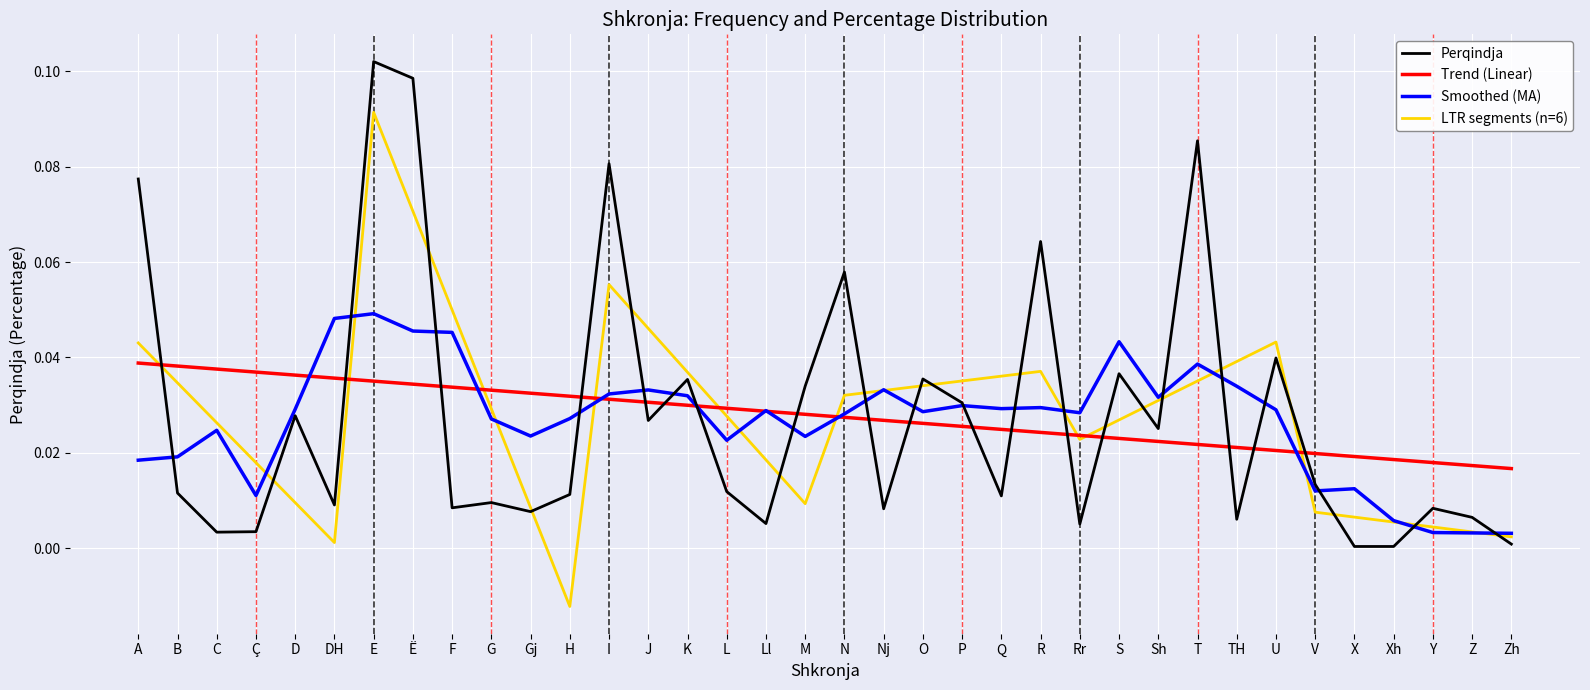

What are all the series names shown in the legend?

Perqindja, Trend (Linear), Smoothed (MA), LTR segments (n=6)